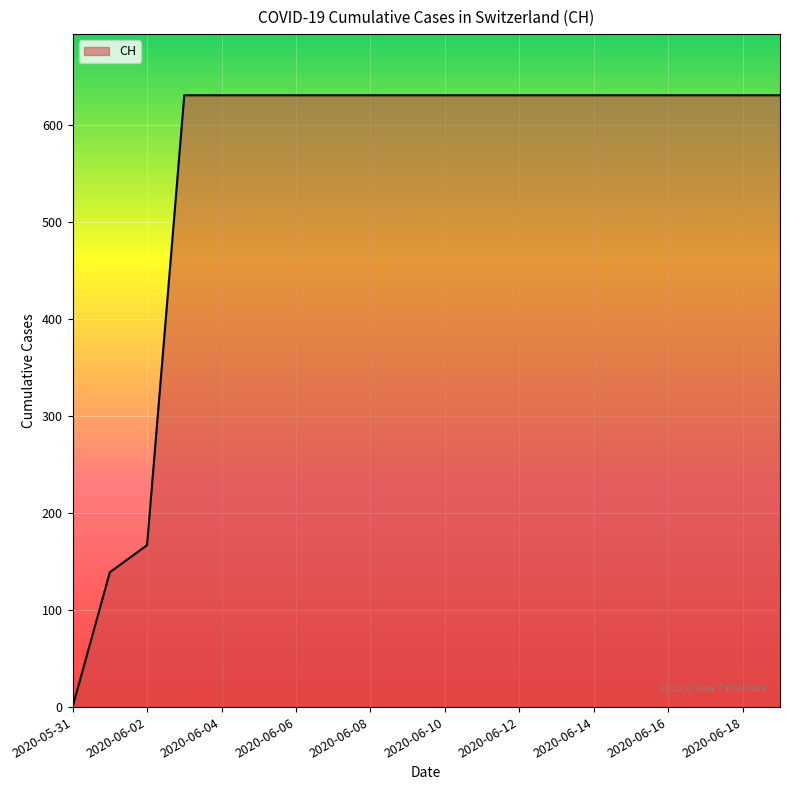

What is the difference between the maximum and minimum values?

631